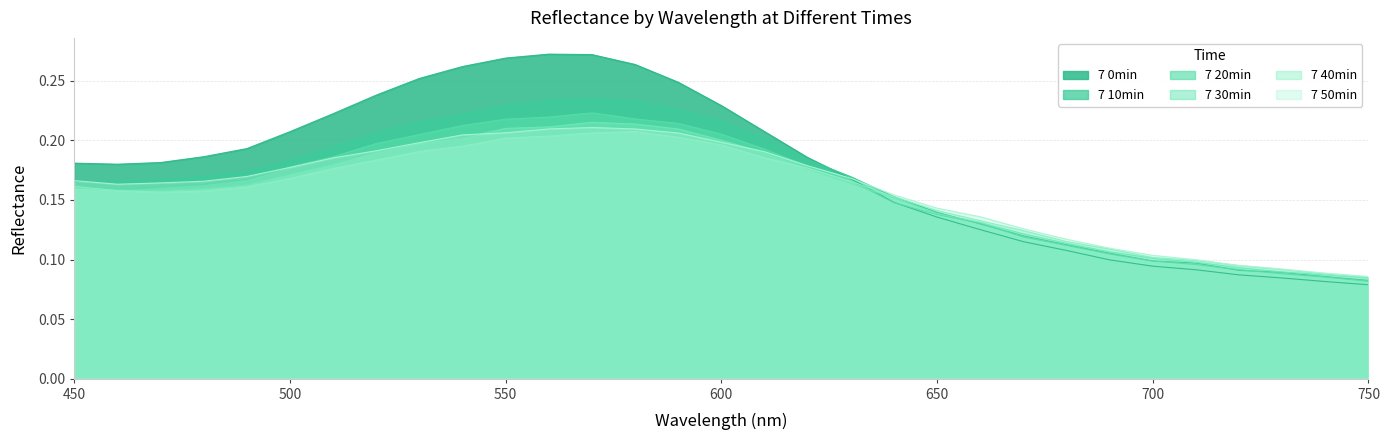

Is the value of 7 0min at 670 greater than the value of 7 20min at 480?

No